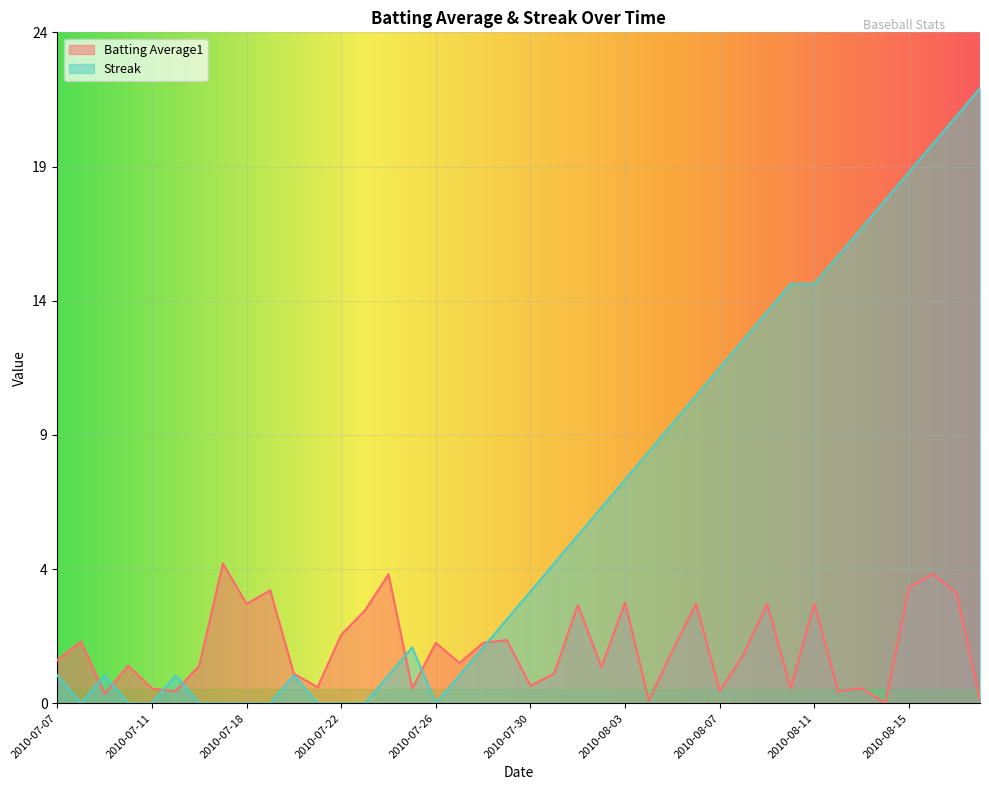

Between 2010-08-14 and 2010-08-02, which is larger?

2010-08-02